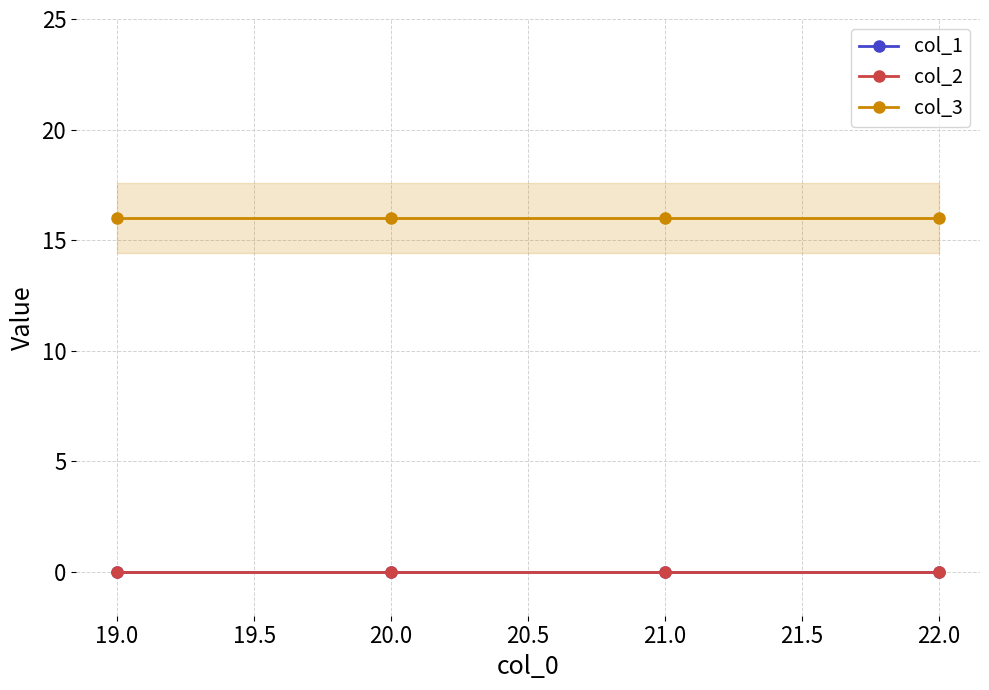

Count the number of data series in this chart.

3